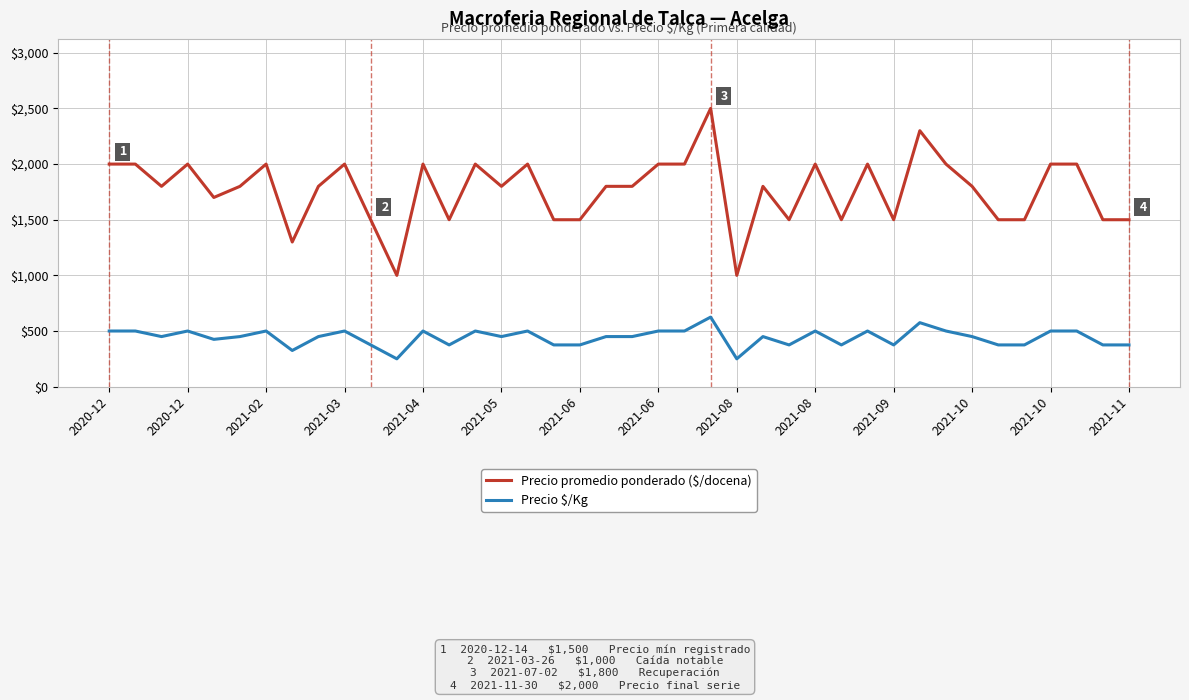

Which series has the widest spread of values?

Precio promedio ponderado ($/docena)